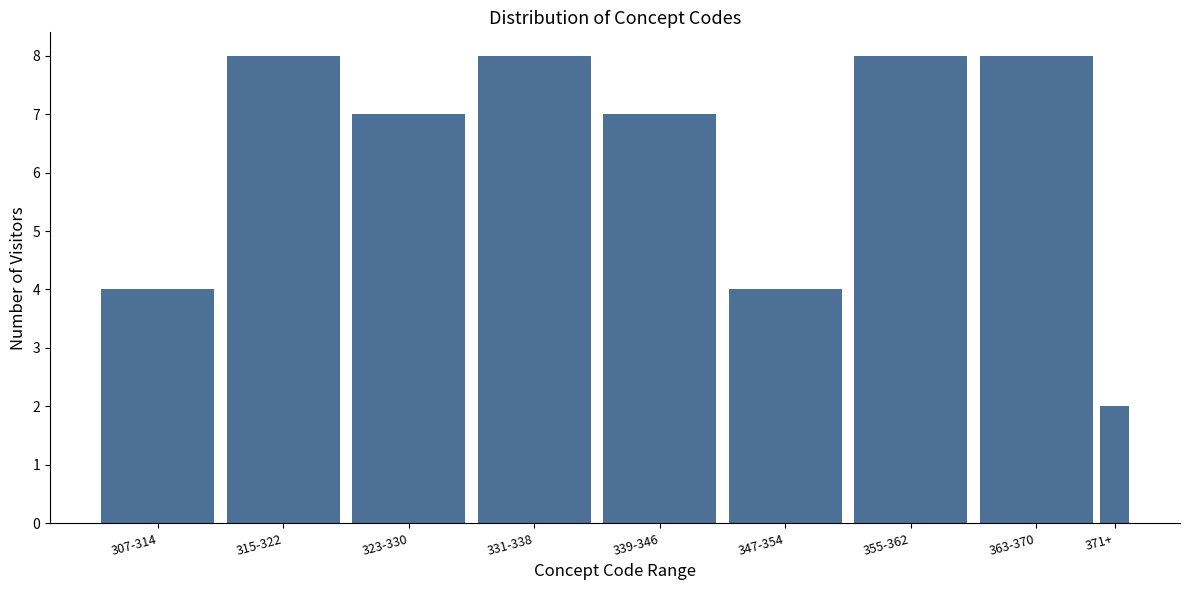

Reading right to left, transcribe all the data shown in this chart.

371+=2	363-370=8	355-362=8	347-354=4	339-346=7	331-338=8	323-330=7	315-322=8	307-314=4